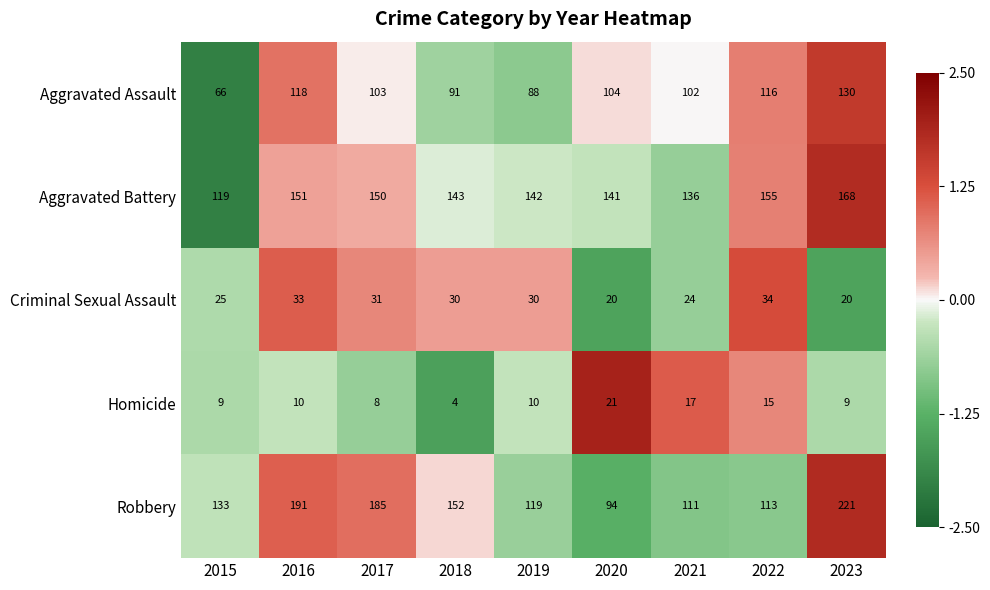

List the labels in order of Robbery value, smallest first.

2020, 2021, 2022, 2019, 2015, 2018, 2017, 2016, 2023